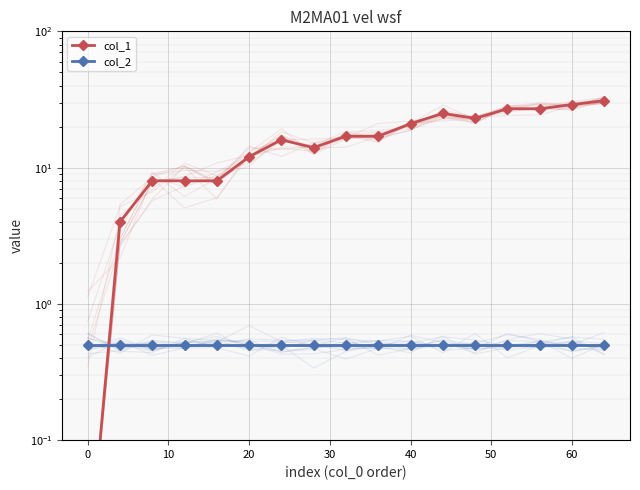

Rank the series by their maximum value, from lowest to highest.

col_2, col_1